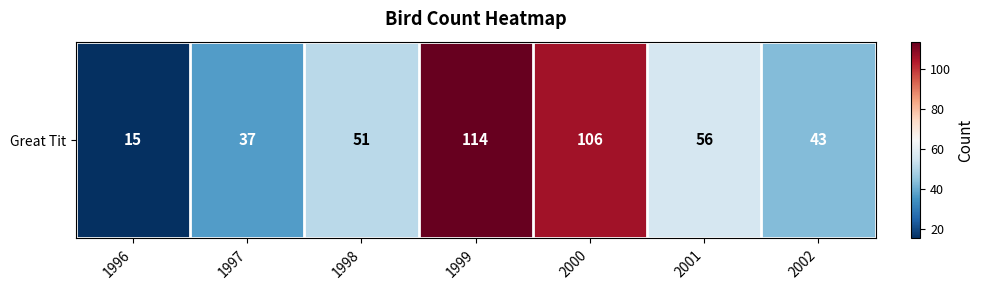

Which label corresponds to the smallest value in the chart?

1996